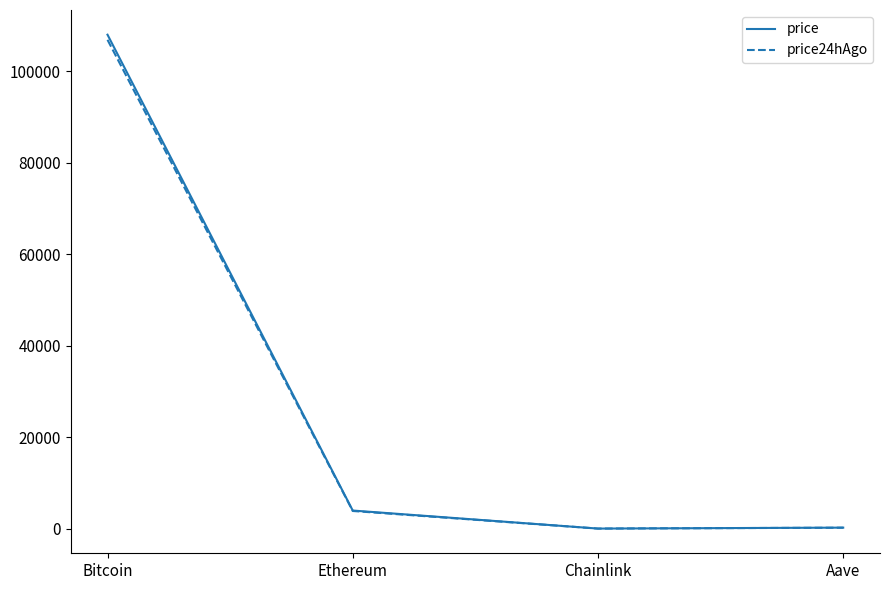

Where is the first local minimum for price24hAgo?

Chainlink